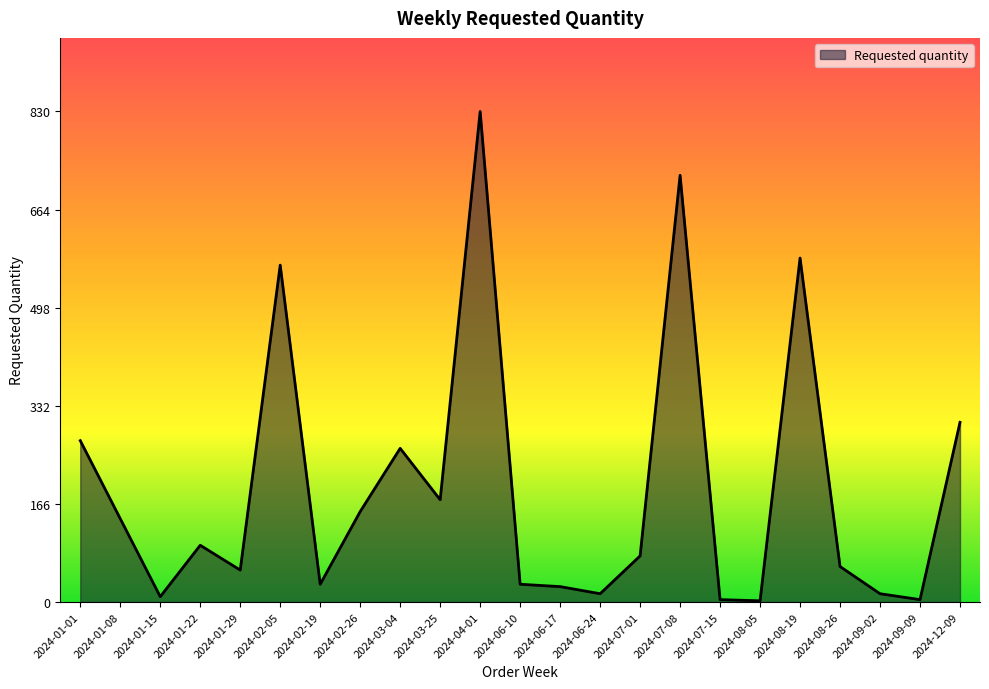

Is it true that the value at 2024-01-22 is 30?

False